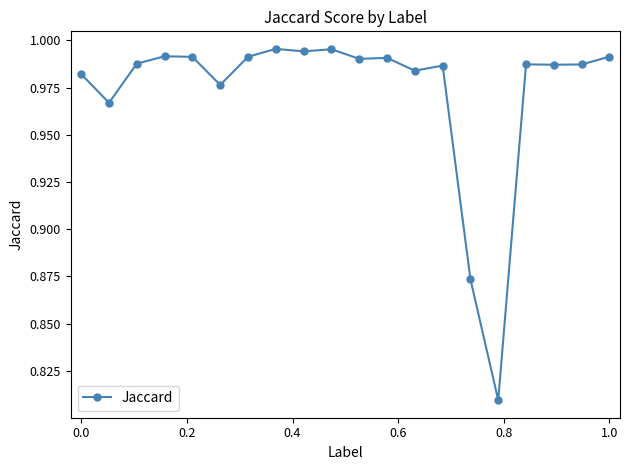

True or false: the data has more than 2 interior local peaks.

True